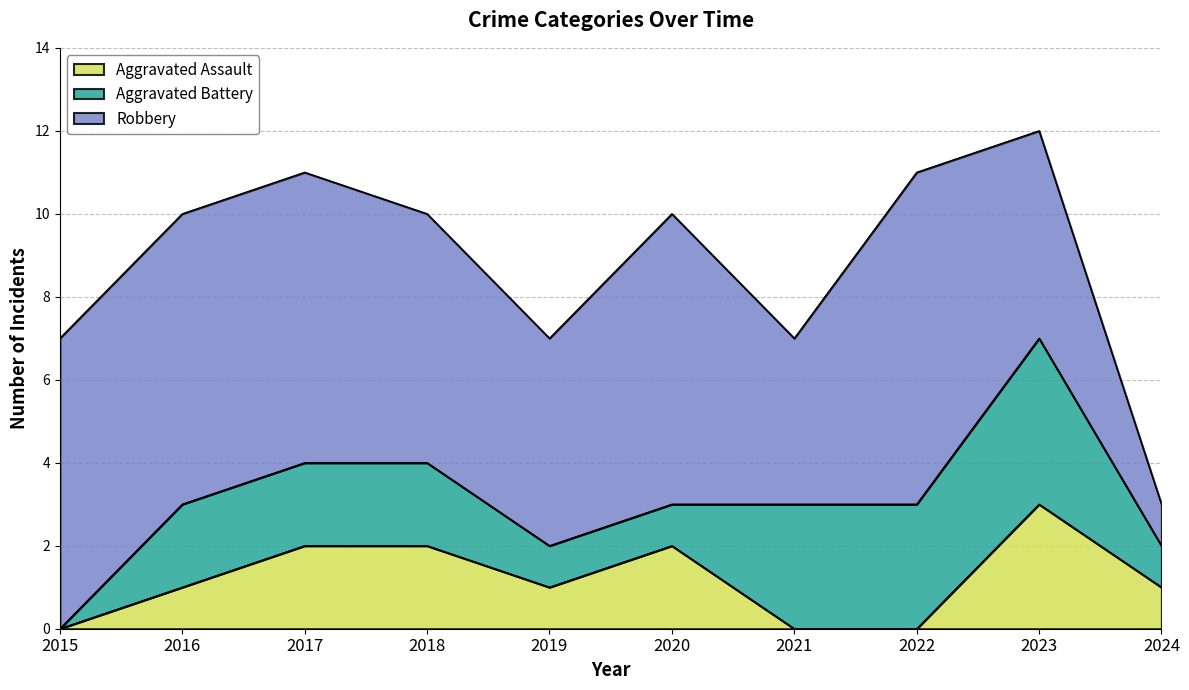

At which category is the sum across all series the highest?

2023